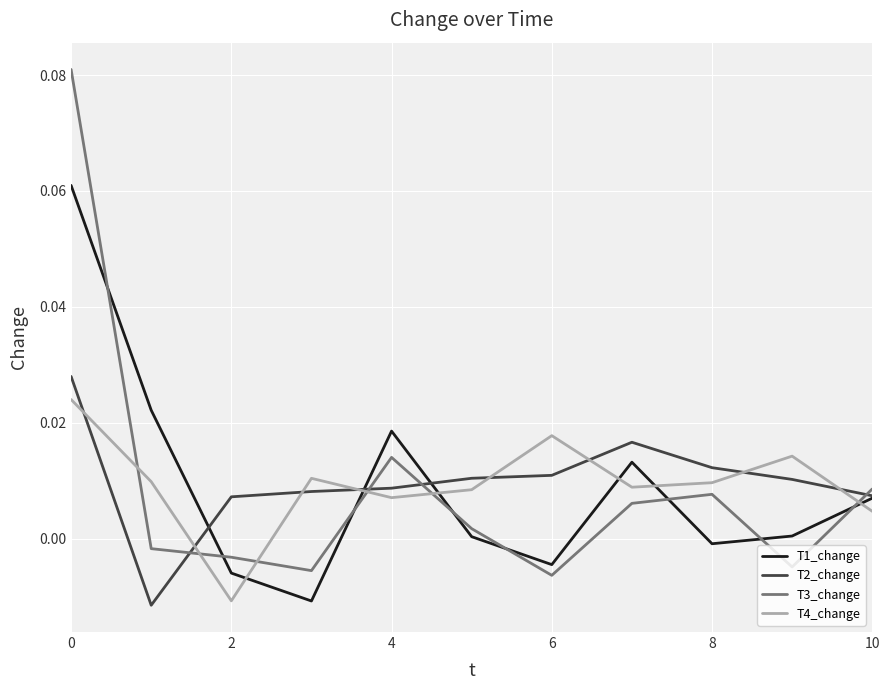

How many intersections are there between T3_change and T1_change?

8